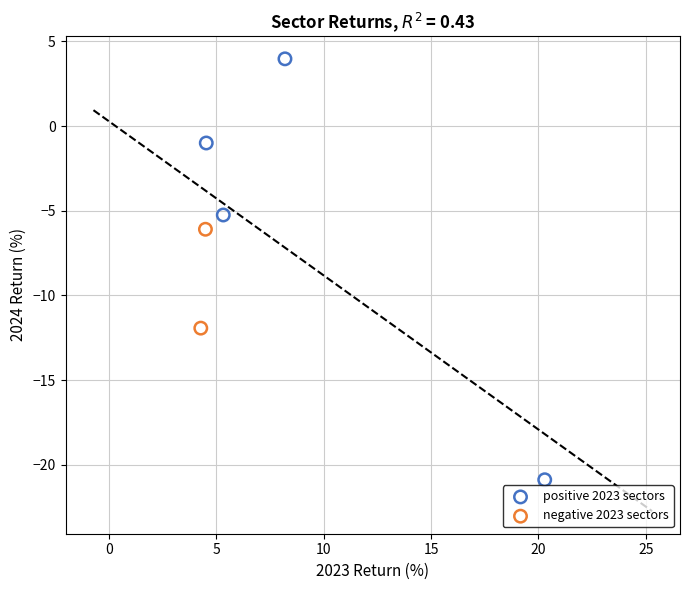

Which series reaches the minimum Y coordinate?

positive 2023 sectors